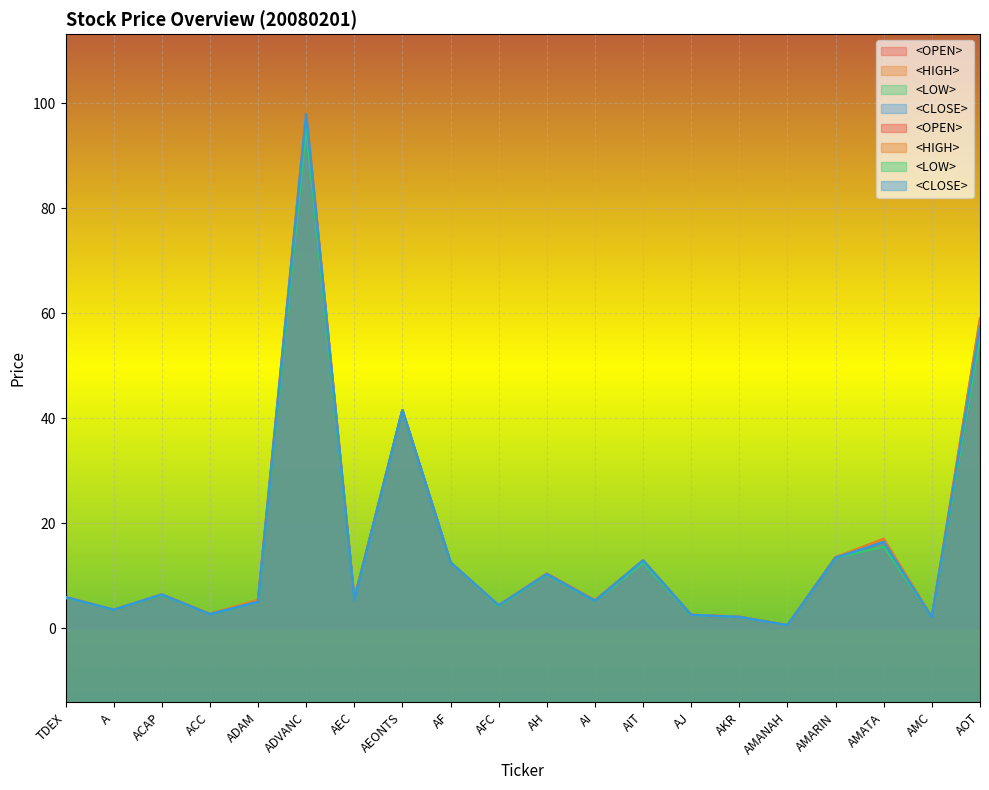

Which series has the widest spread of values?

<HIGH>